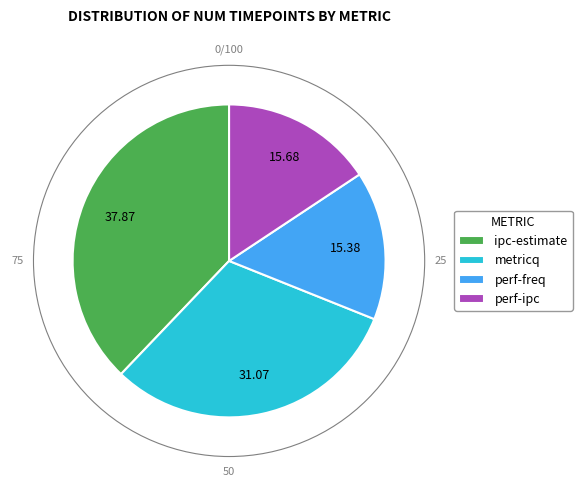

Between metricq and perf-ipc, which is larger?

metricq